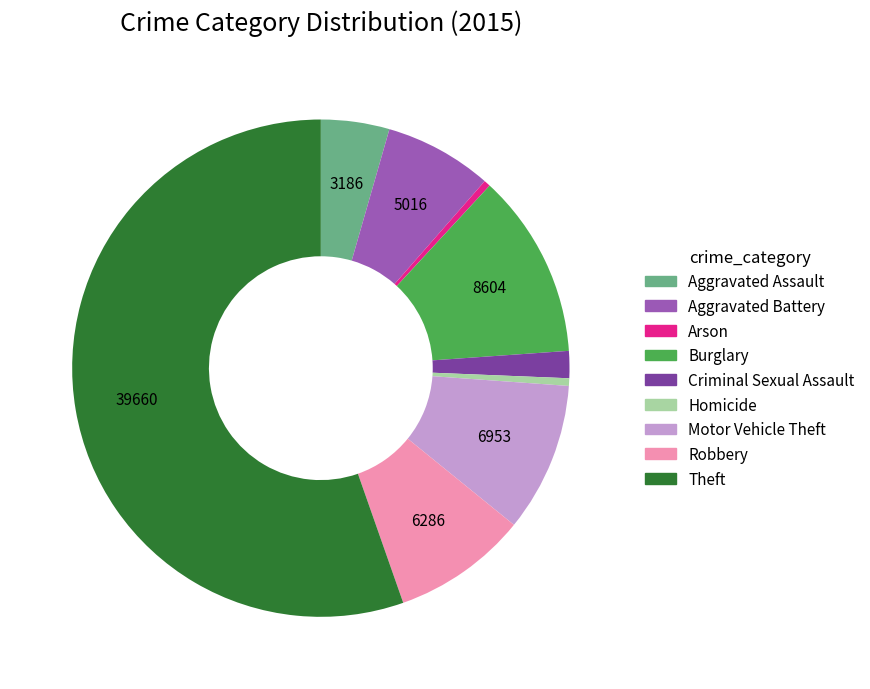

Does Theft account for over 50% of the chart?

Yes